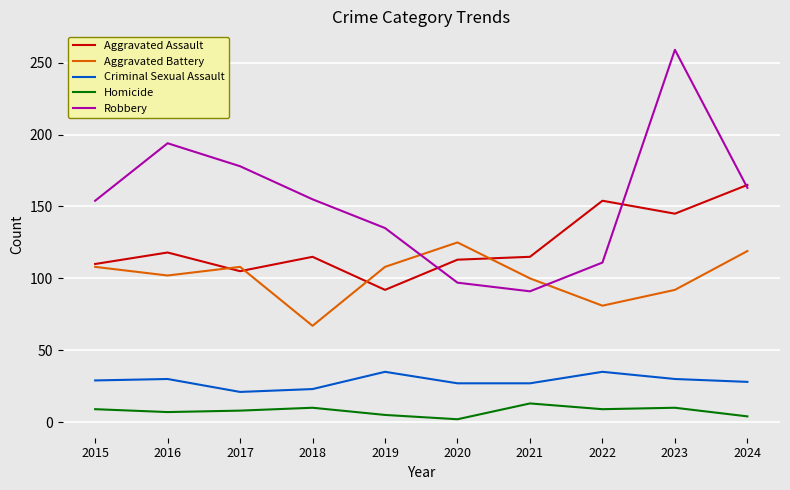

At which label does Aggravated Assault first exceed 115?

2016